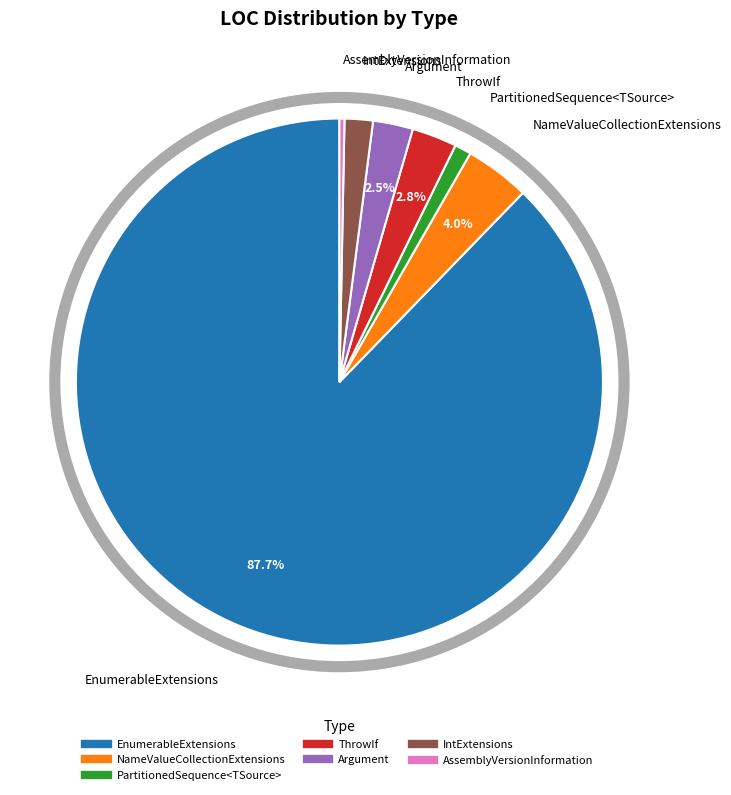

Which slice is the largest?

EnumerableExtensions